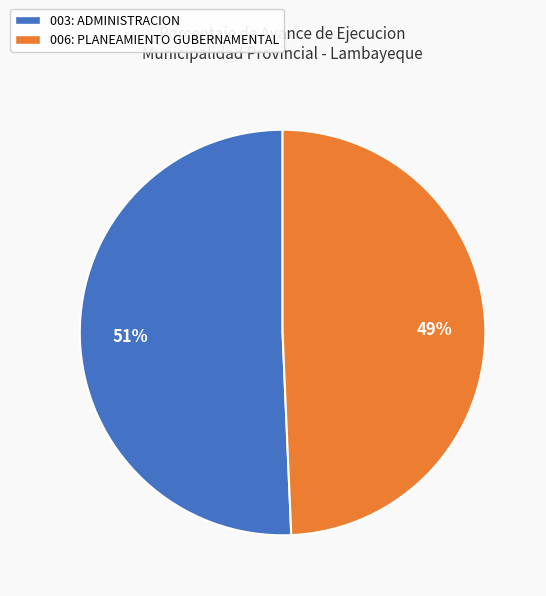

To the nearest percent, what is the average slice percentage?

50%